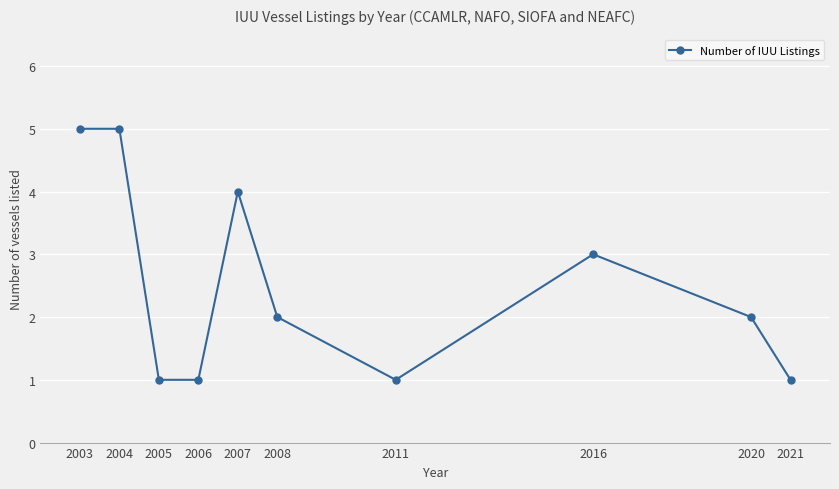

Reading left to right, extract all data points from this chart.

2003=5	2004=5	2005=1	2006=1	2007=4	2008=2	2011=1	2016=3	2020=2	2021=1